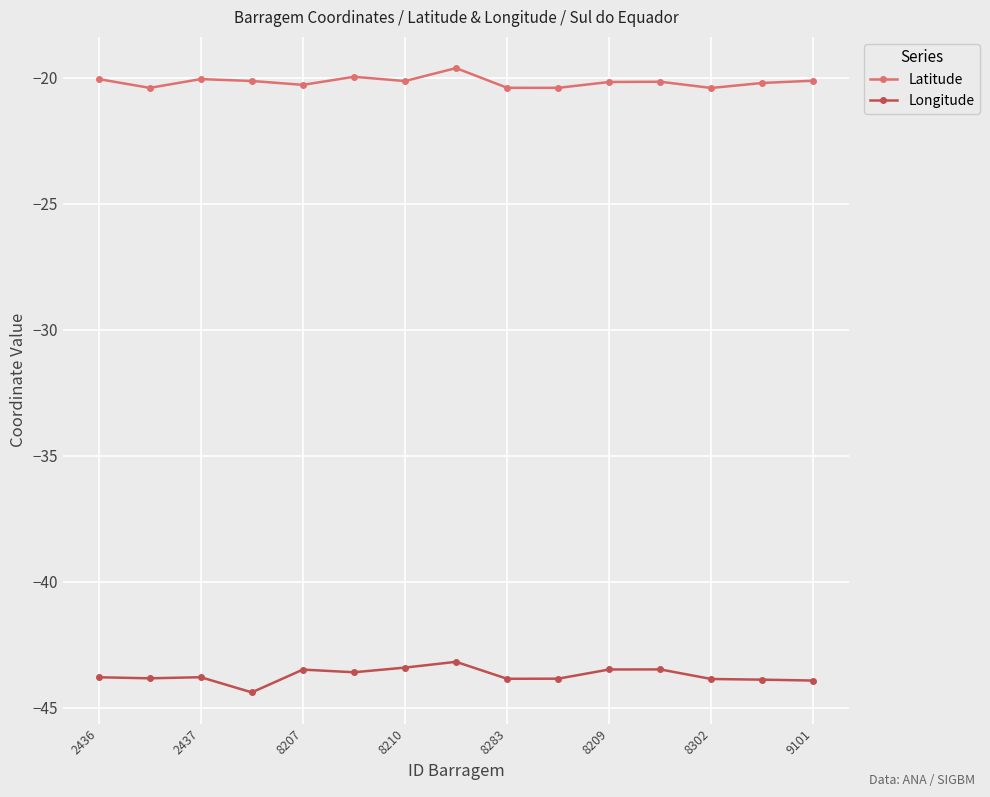

Is this an area chart (filled region under the line)?

No